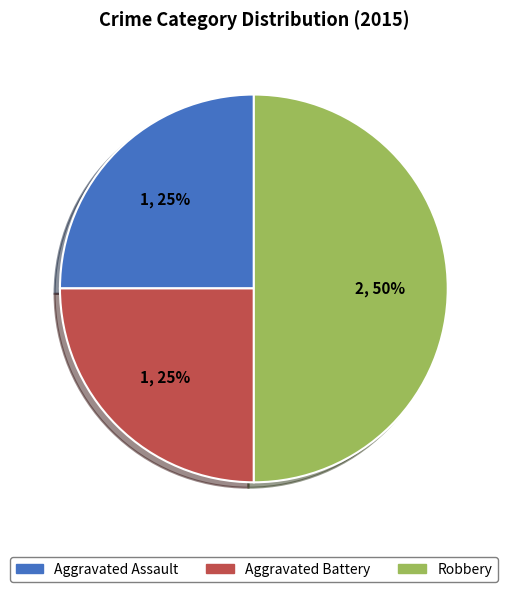

Do Robbery and Aggravated Assault together represent more than half of the pie?

Yes